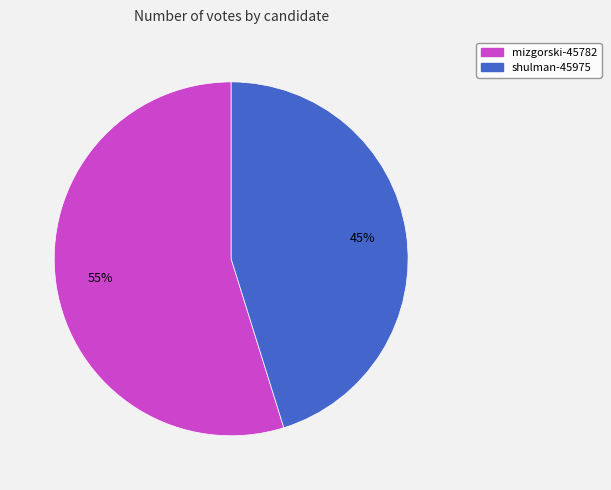

Does shulman-45975 represent more than half of the total?

No